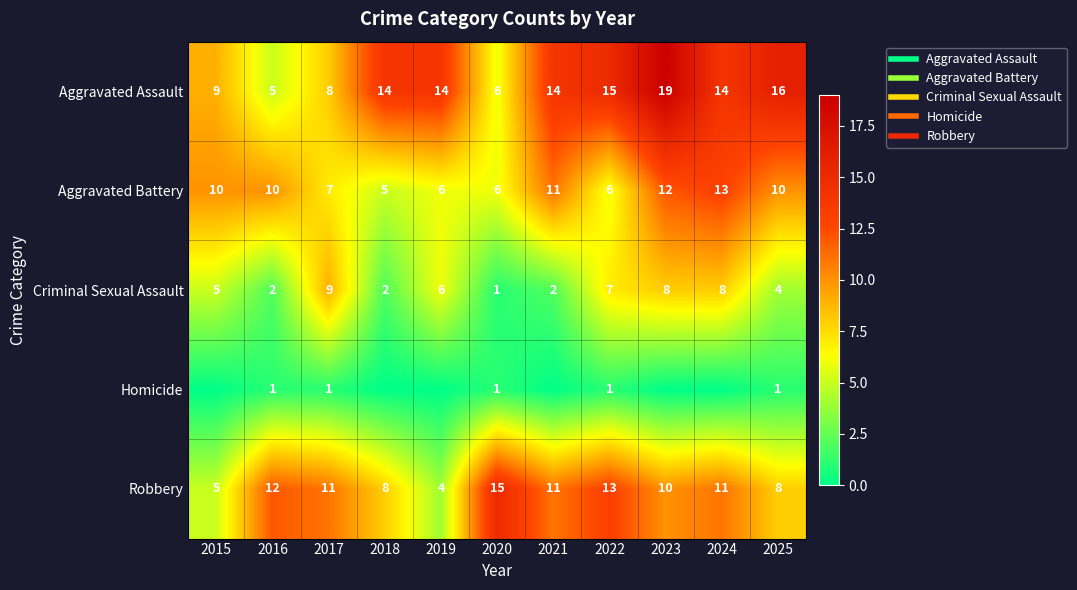

What is the maximum value shown in the chart?

19